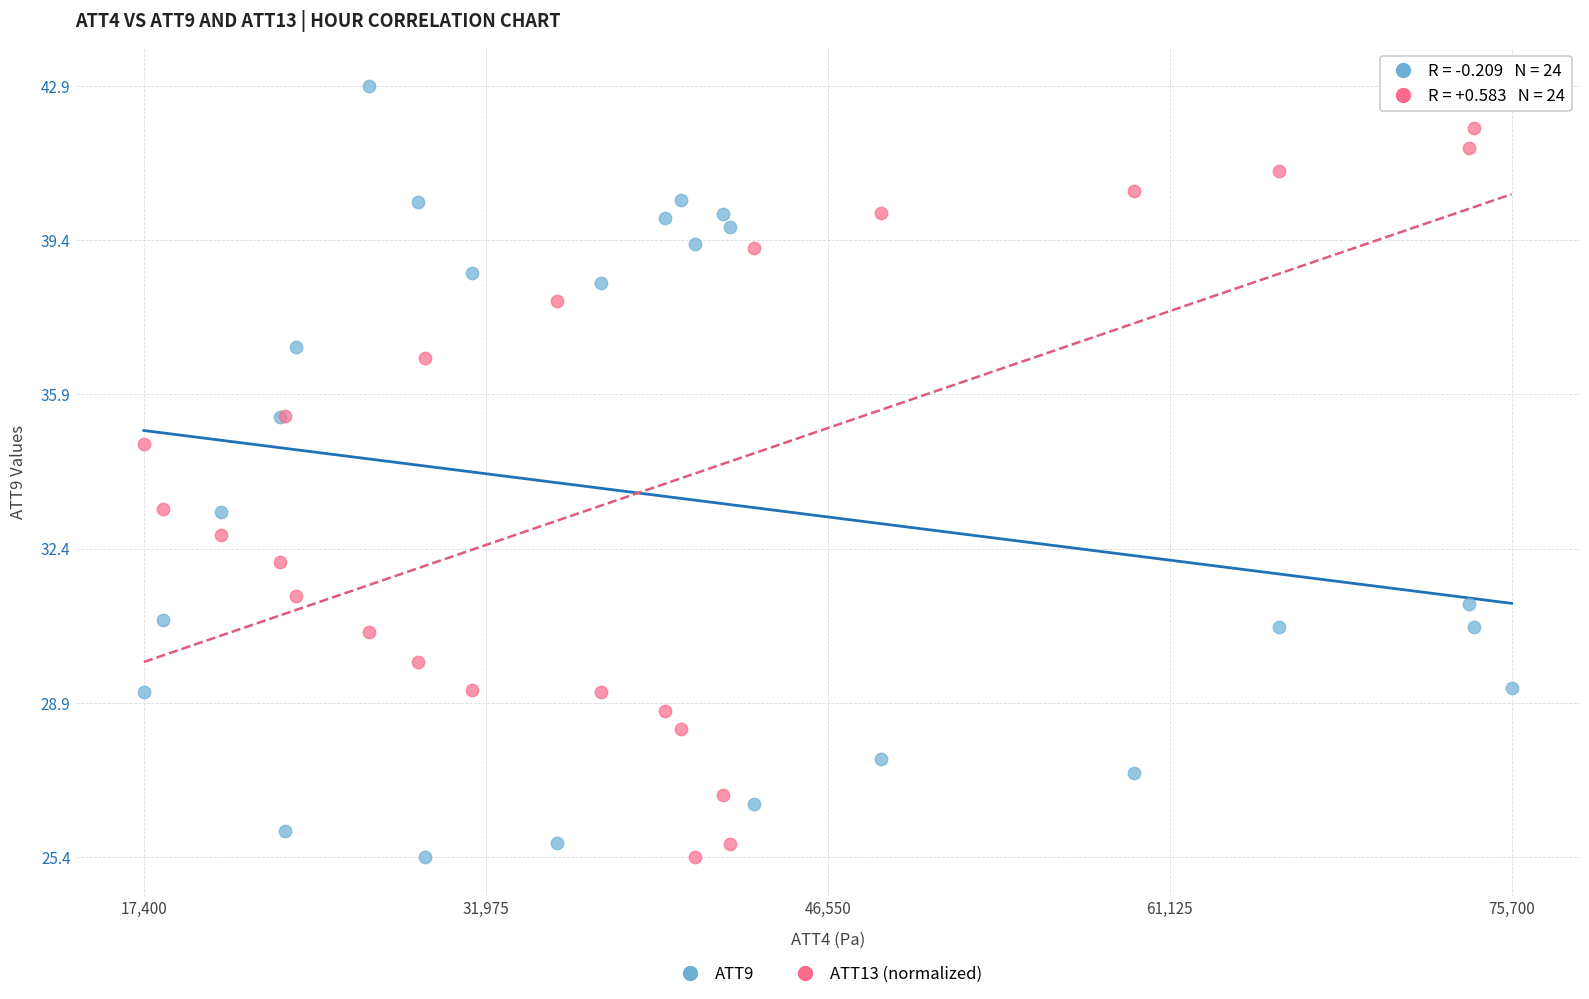

What are all the series names shown in the legend?

ATT9, ATT13 (normalized)